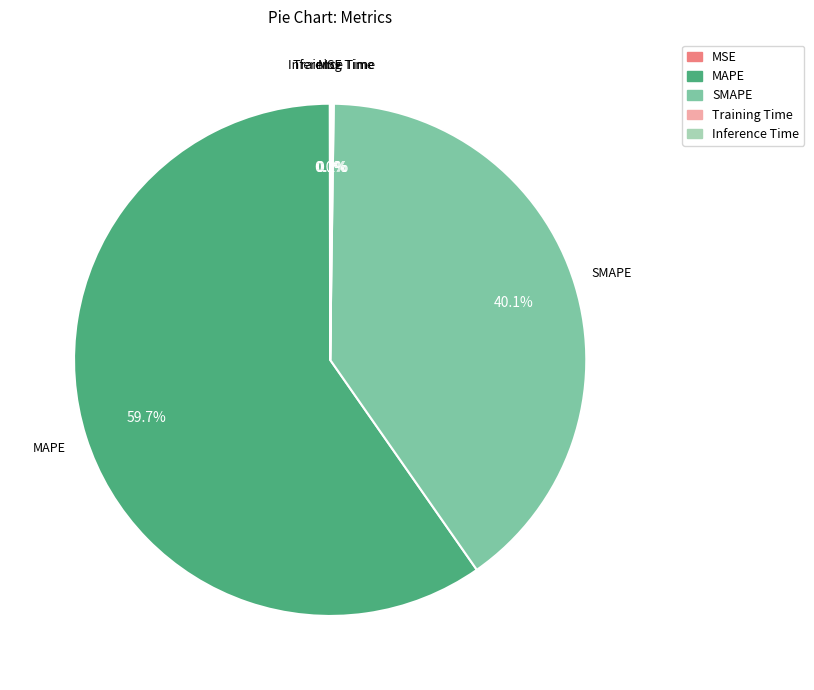

Which category has the biggest portion of the pie?

MAPE